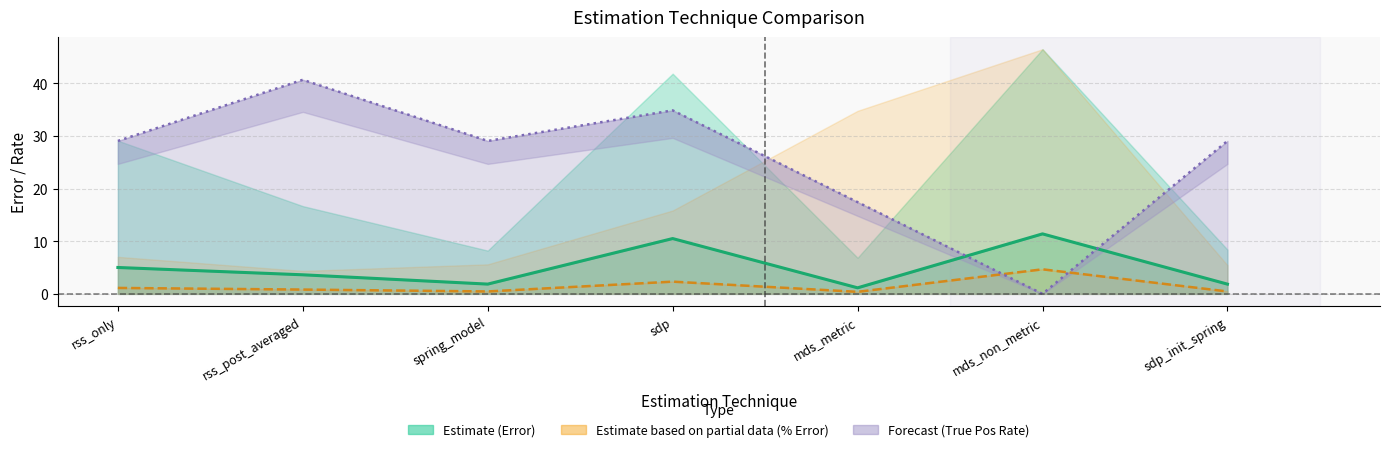

At which category is the sum across all series the highest?

sdp